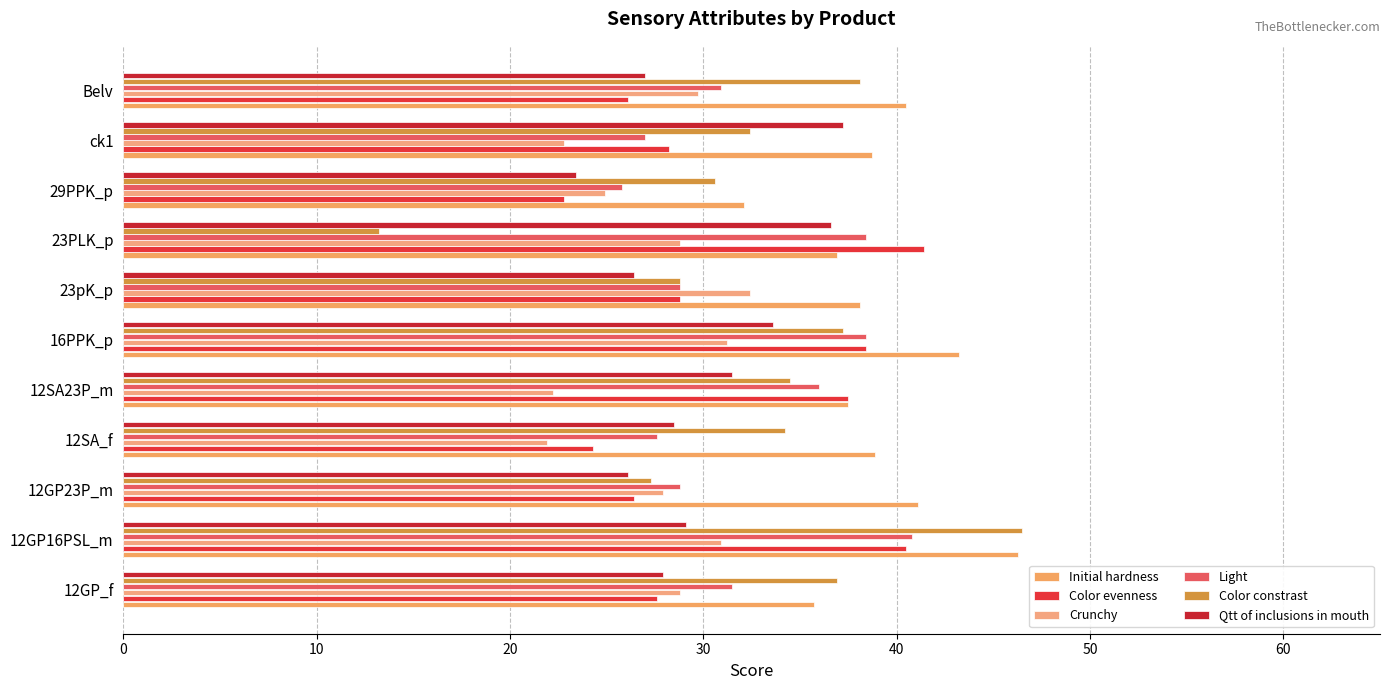

At which category does the chart reach its minimum across all series?

23PLK_p